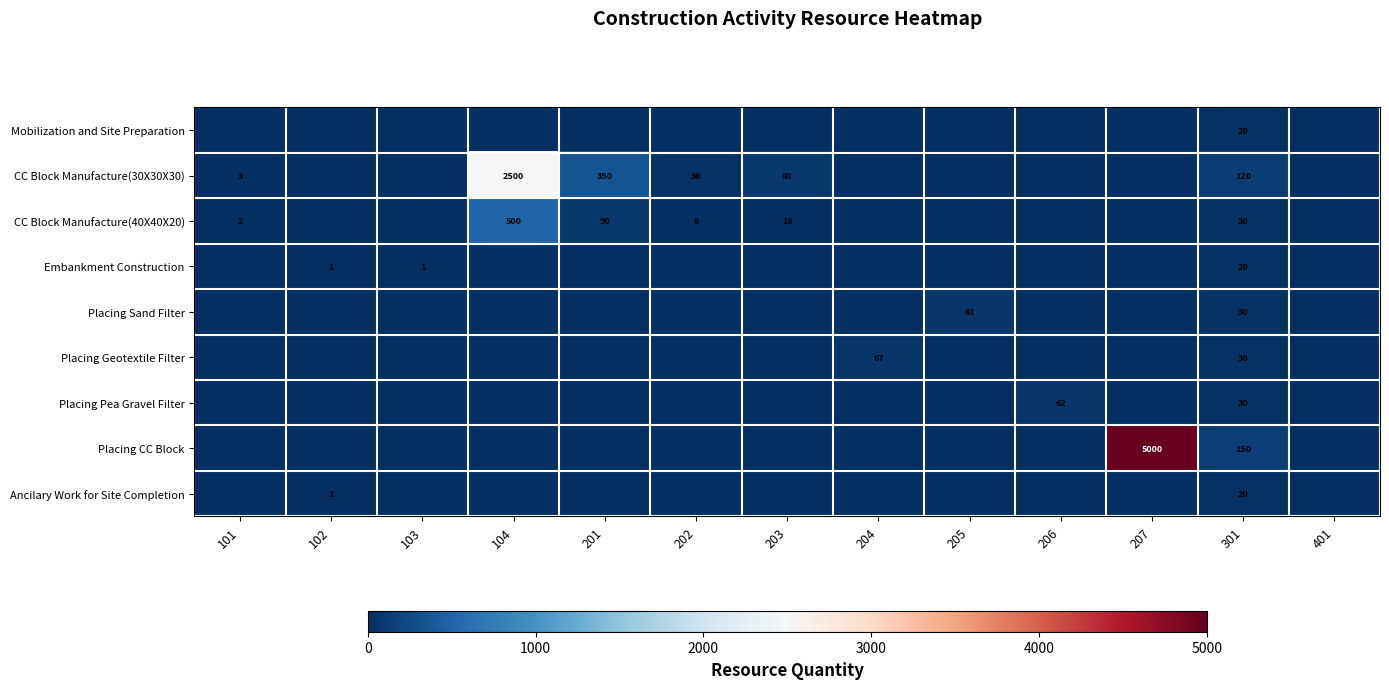

What is the spread (max minus min) of values at 301?

130